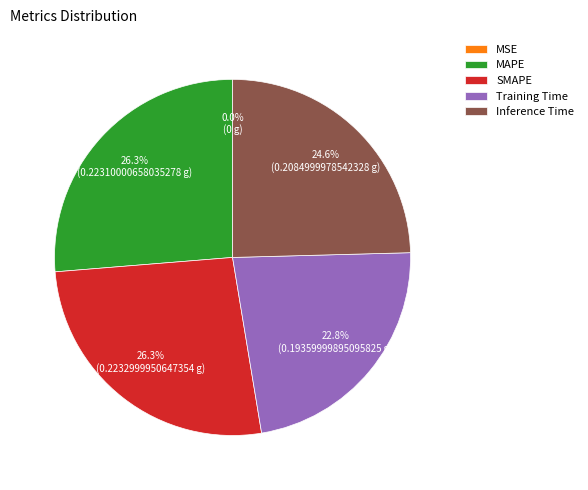

Does any single category account for the majority?

No